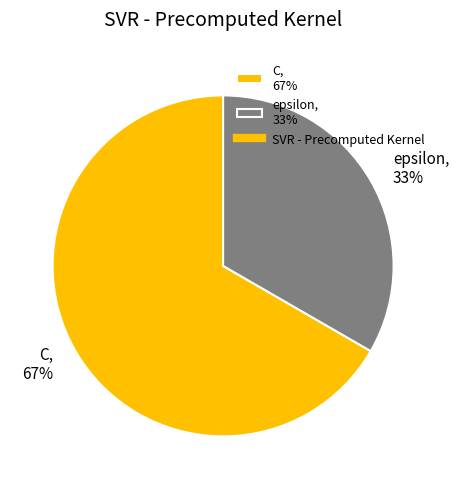

Is epsilon the majority of the pie?

No